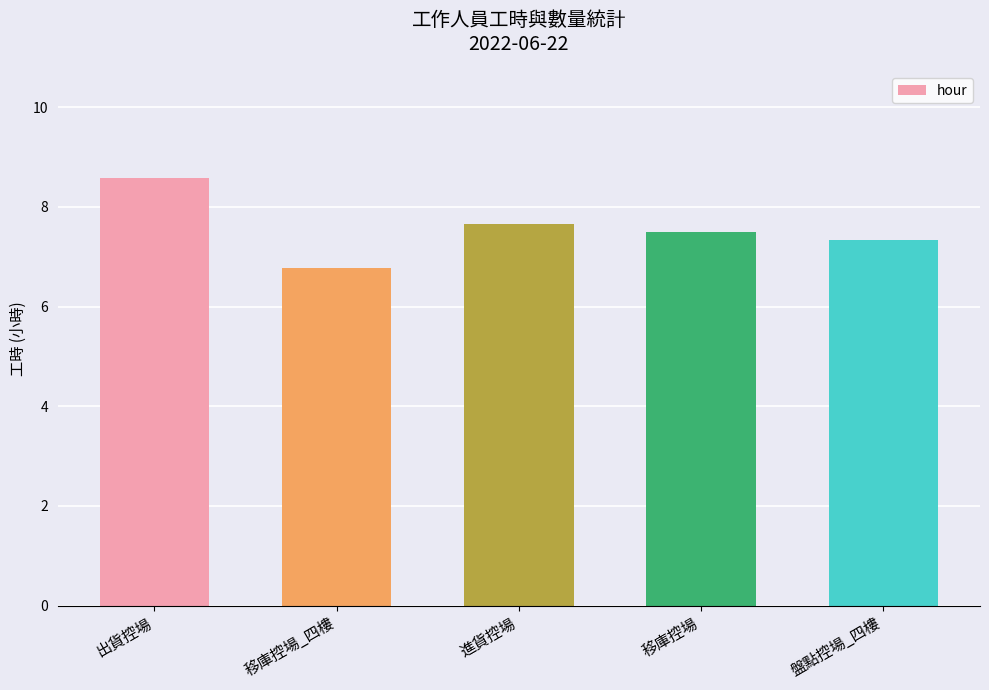

Does the chart contain stacked bars?

No